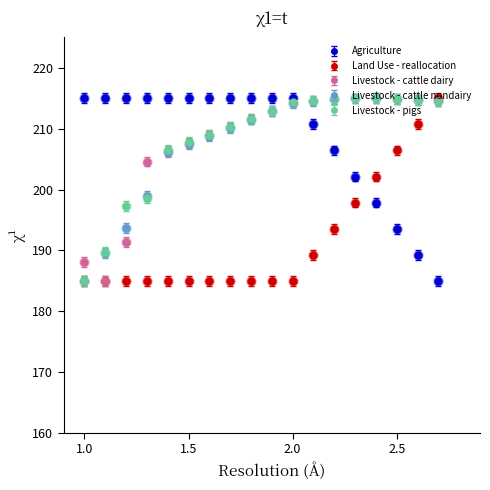

What are all the series names shown in the legend?

Agriculture, Land Use - reallocation, Livestock - cattle dairy, Livestock - cattle nondairy, Livestock - pigs